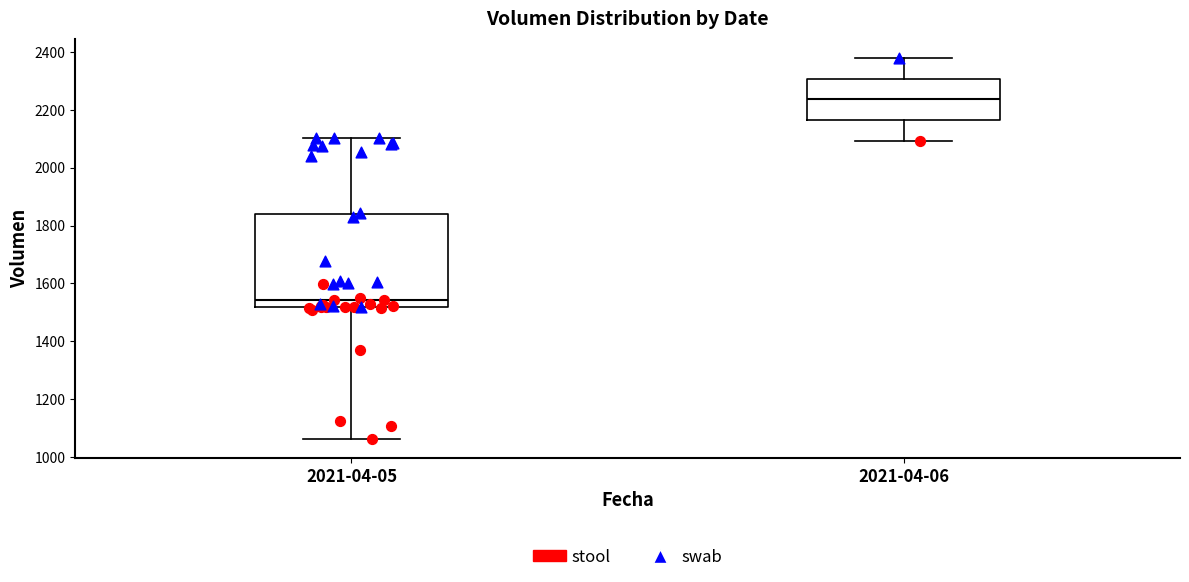

Comparing the boxes themselves (not the whiskers), which one is the tallest?

2021-04-05